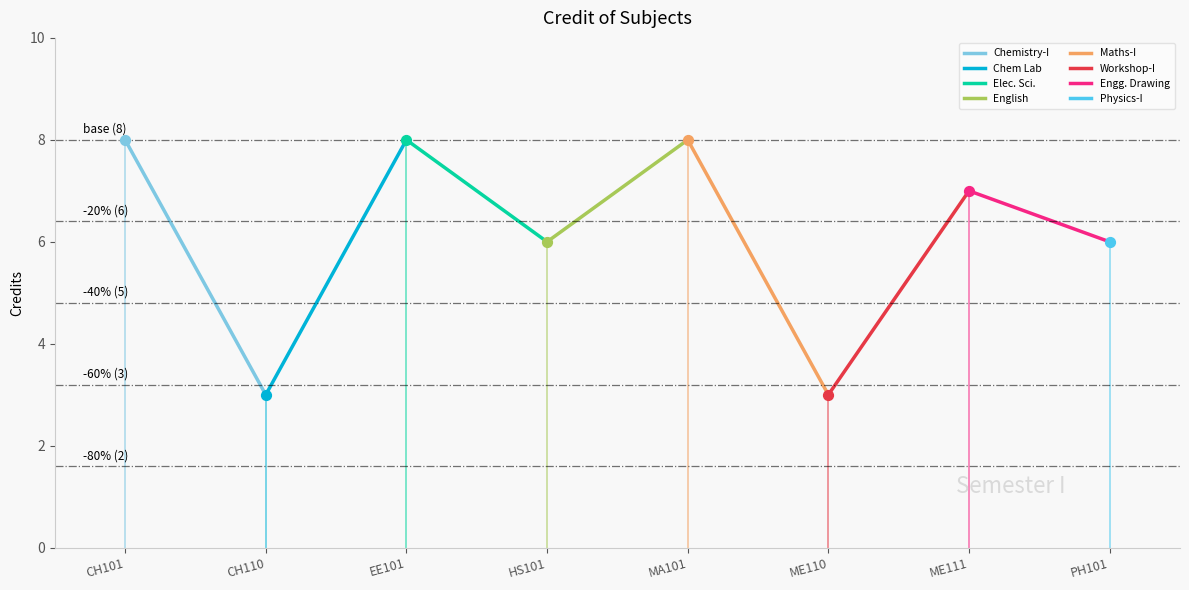

What is the ratio of the value at ME110 to the value at CH101?

0.4